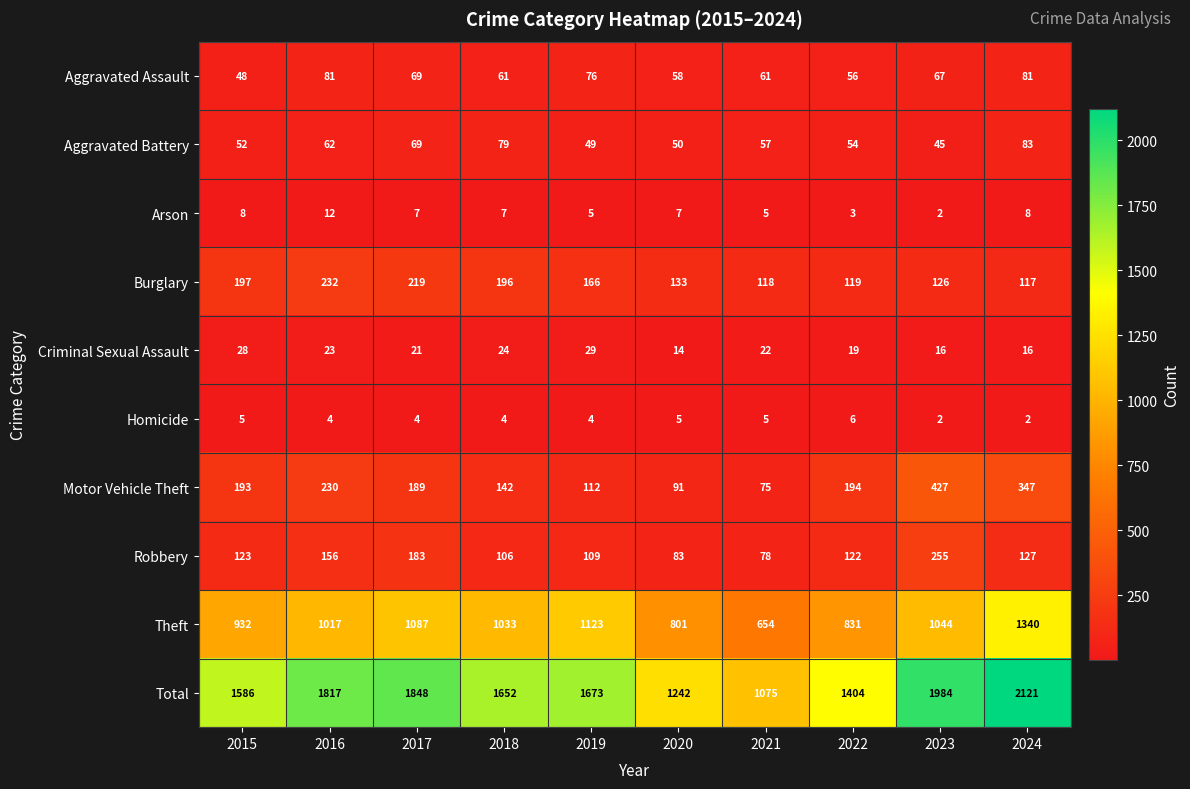

How many Arson values are between 5 and 8?

7